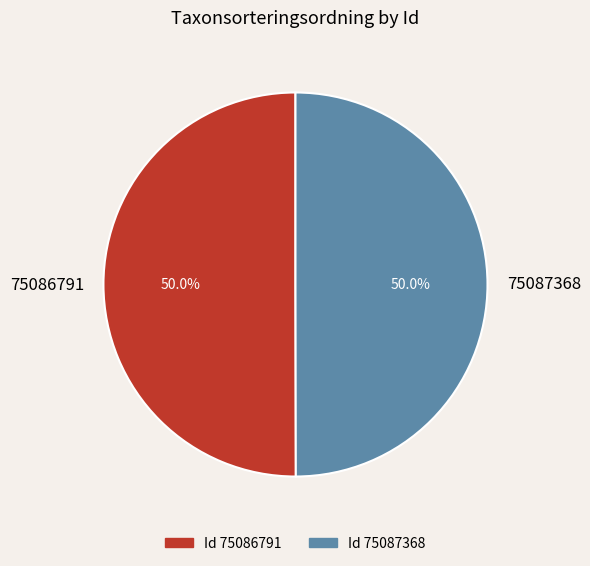

Count the number of slices in the pie.

2